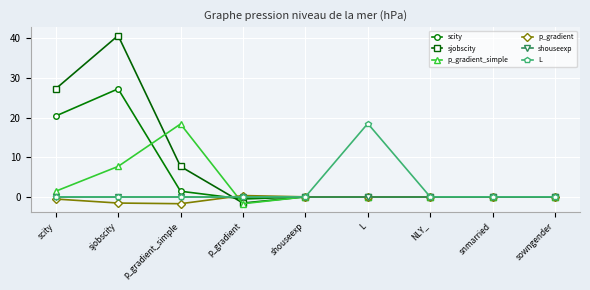

Which series has the largest total across all categories?

sjobscity